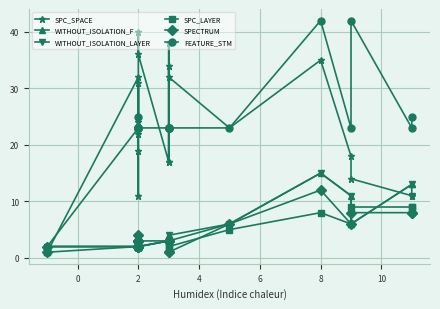

Reading left to right, extract all data points from this chart.

SPC_SPACE: 1	1	32	24	11	19	31	22	23	40	36	17	38	17	34	32	23	35	18	14	11	11
WITHOUT_ISOLATION_F: 1	2	2	2	2	2	3	2	2	3	2	3	4	3	3	4	6	15	11	6	13	13
WITHOUT_ISOLATION_LAYER: 1	2	2	2	2	2	3	2	2	3	2	3	4	3	3	3	6	15	11	6	13	11
SPC_LAYER: 1	1	2	2	2	2	2	2	2	2	2	3	2	3	3	2	5	8	6	9	9	9
SPECTRUM: 1	2	2	2	4	2	3	3	2	3	3	3	1	3	3	1	6	12	6	8	8	8
FEATURE_STM: 2	2	23	23	25	23	23	23	23	23	23	23	23	23	23	23	23	42	23	42	23	25